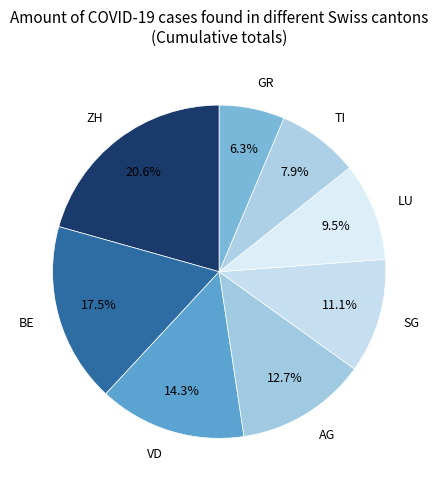

How many segments does this pie chart have?

8